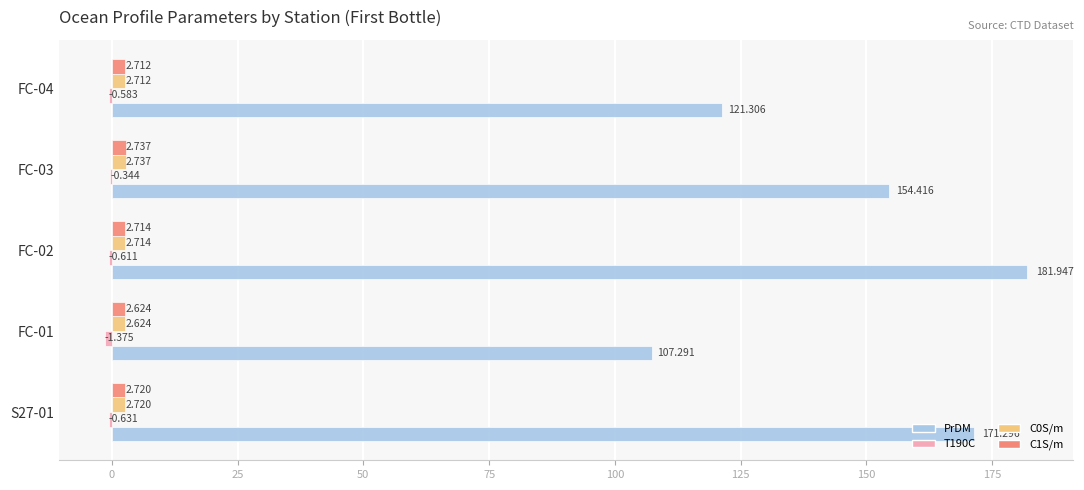

Which series has the largest total across all categories?

PrDM